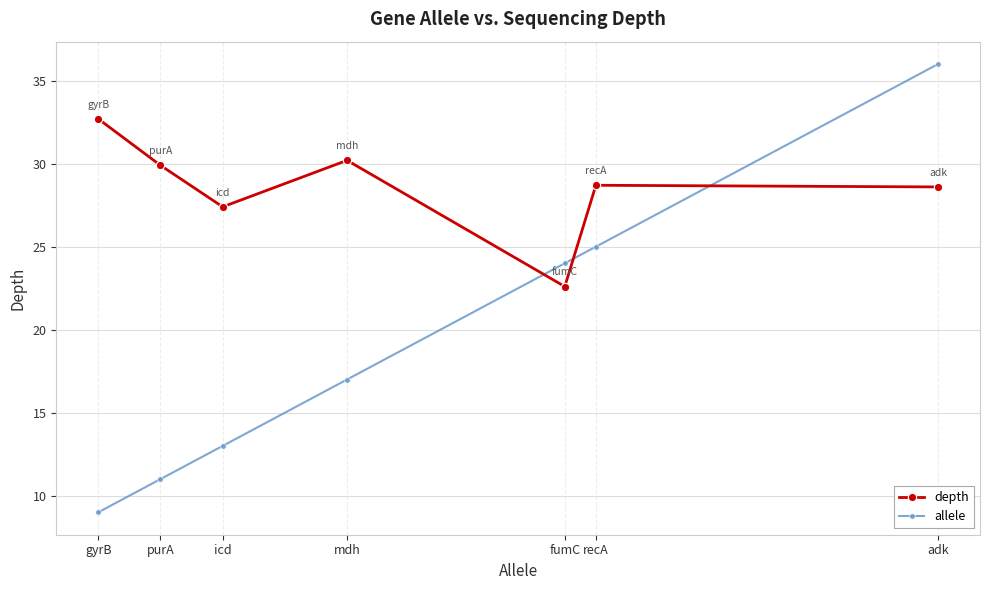

Does the chart have visible grid lines?

Yes